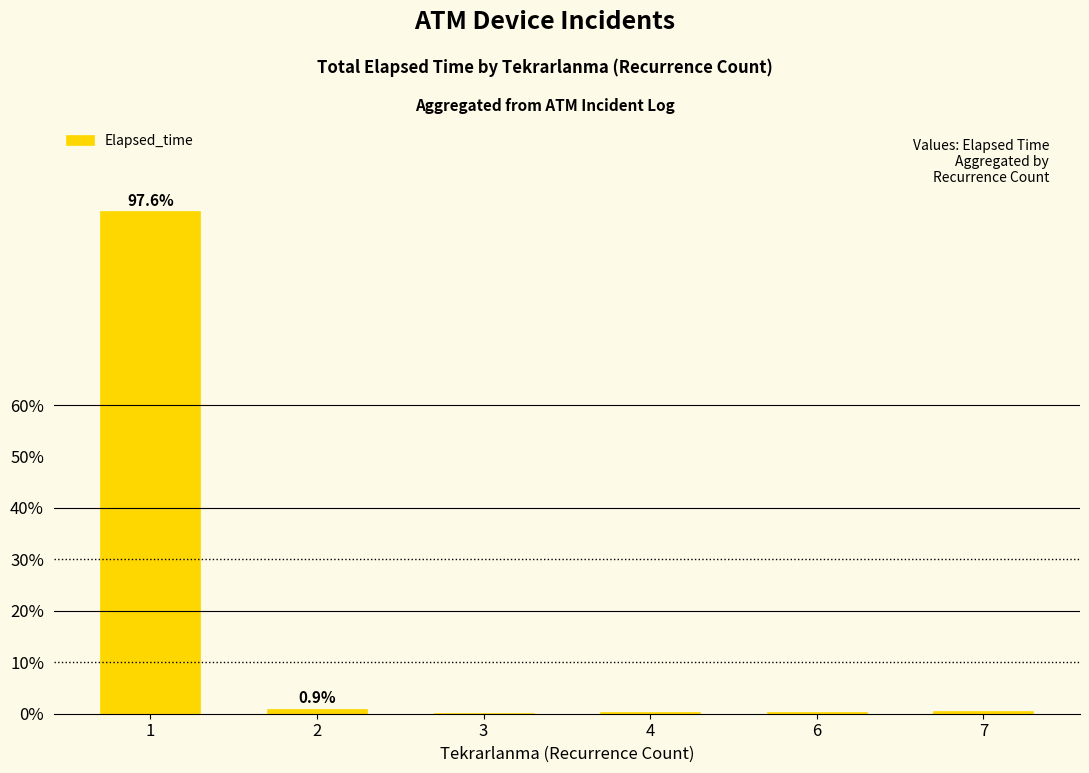

What is the maximum value shown in the chart?

97.6